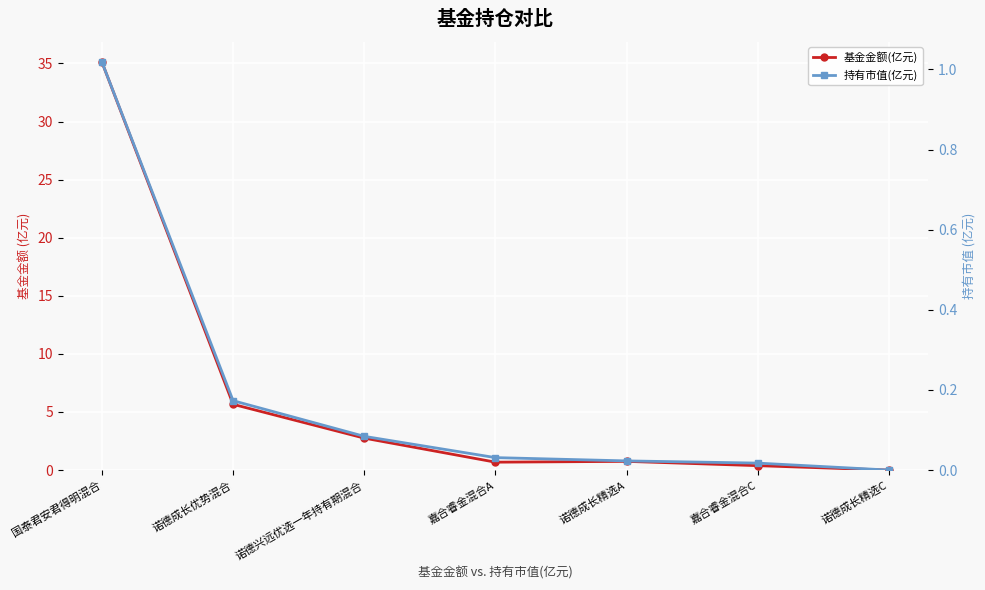

What is the average value of the 持有市值(亿元) series?

0.2